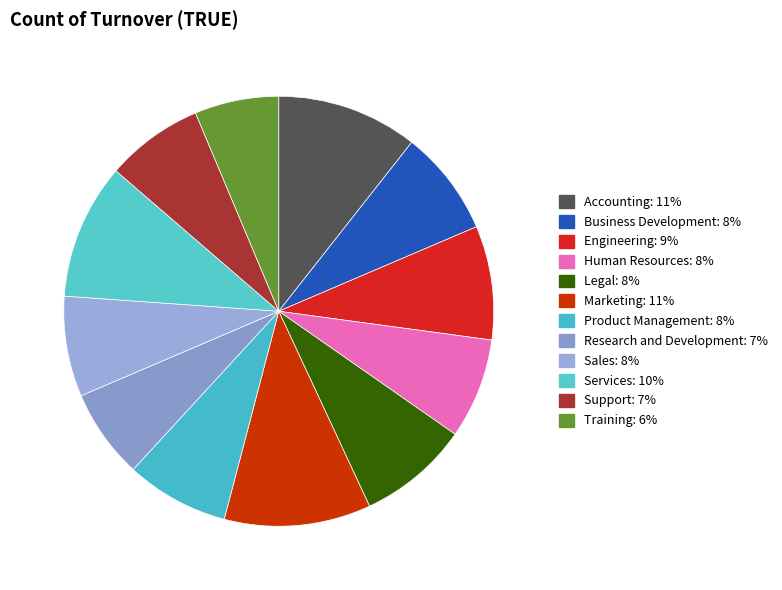

Is the sum of Product Management and Services greater than half?

No